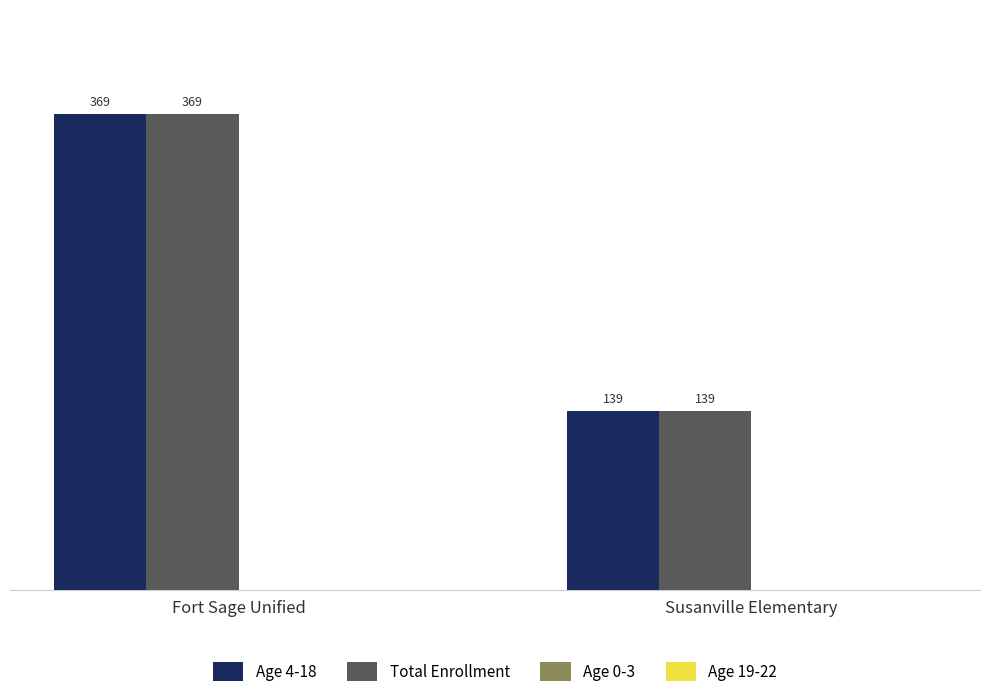

Reading left to right, extract all data points from this chart.

Age 4-18: 369	139
Total Enrollment: 369	139